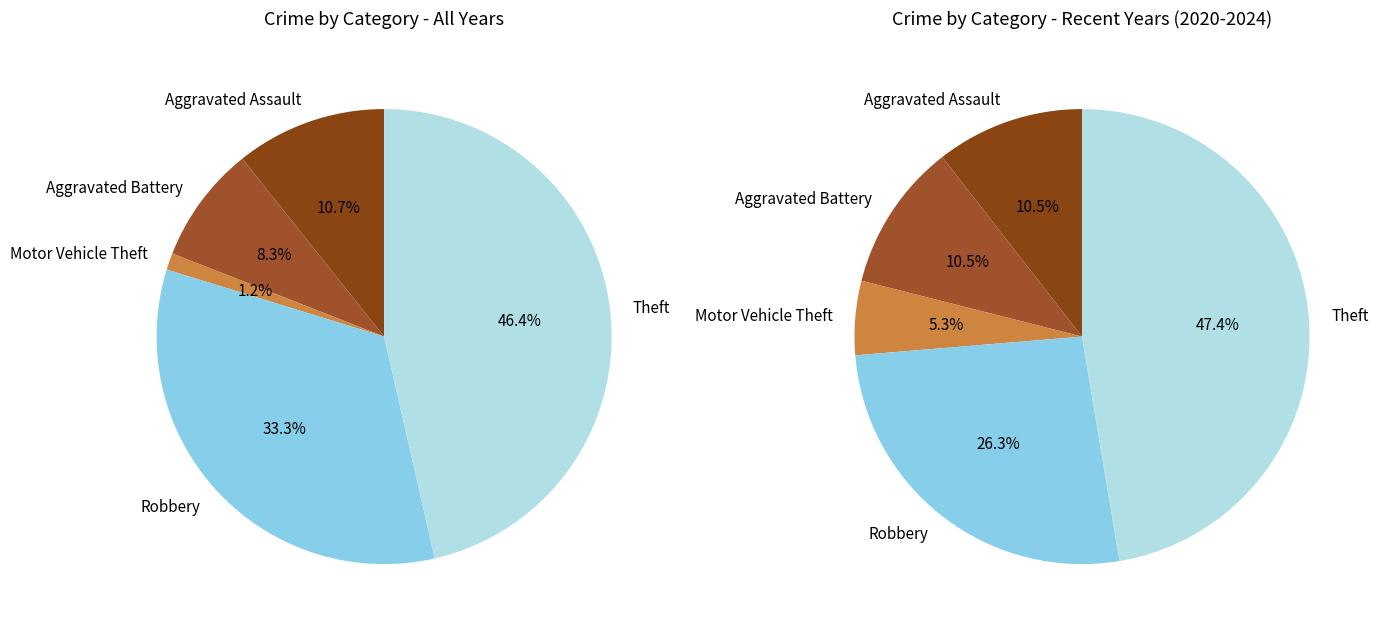

What percentage is the Theft slice, to the nearest percent?

46%